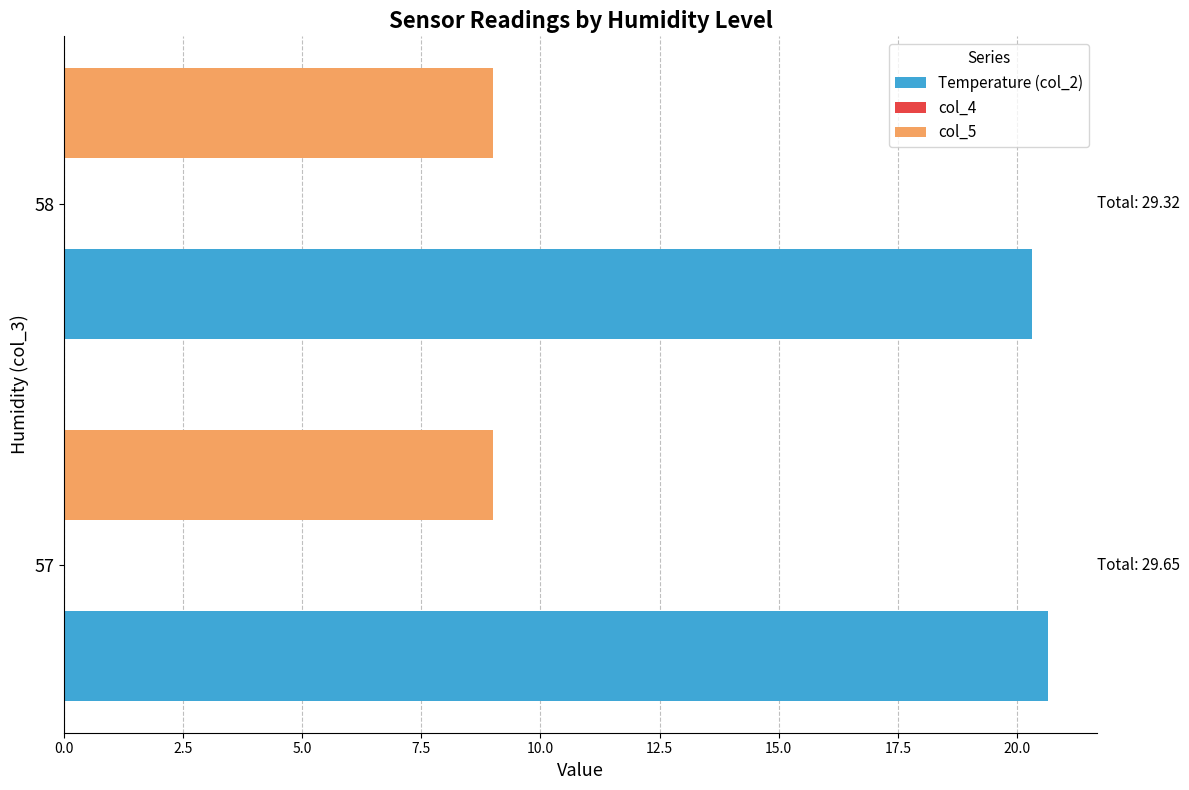

Count the number of data series in this chart.

2